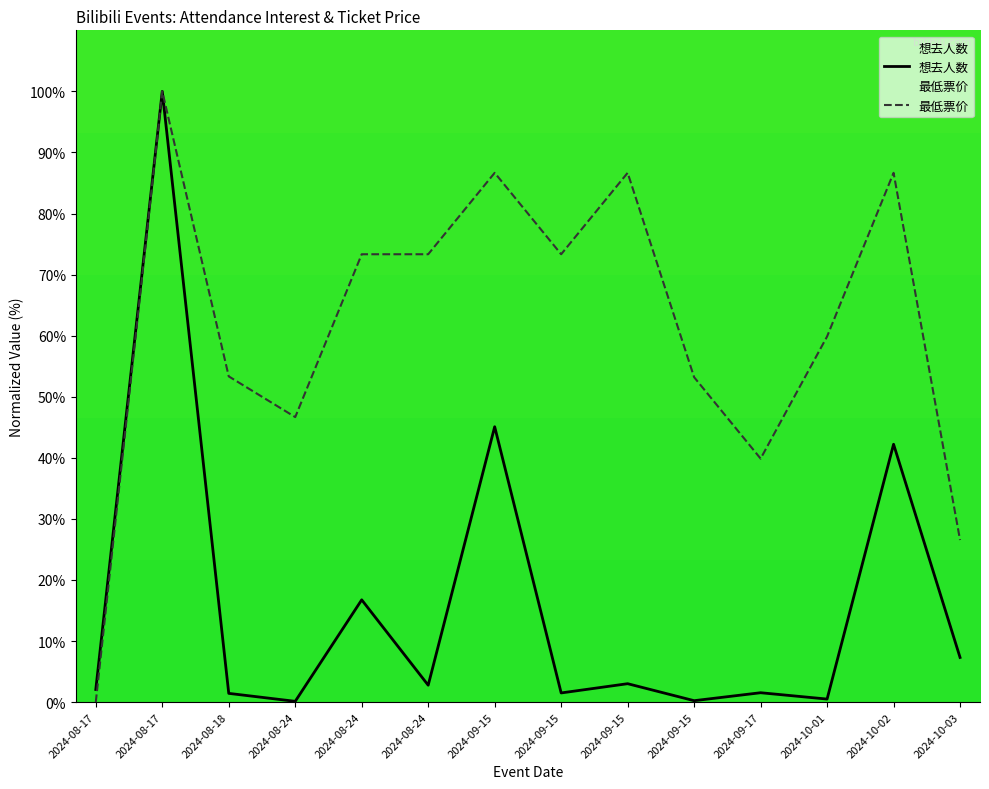

True or false: 想去人数 and 最低票价 cross at least once.

False